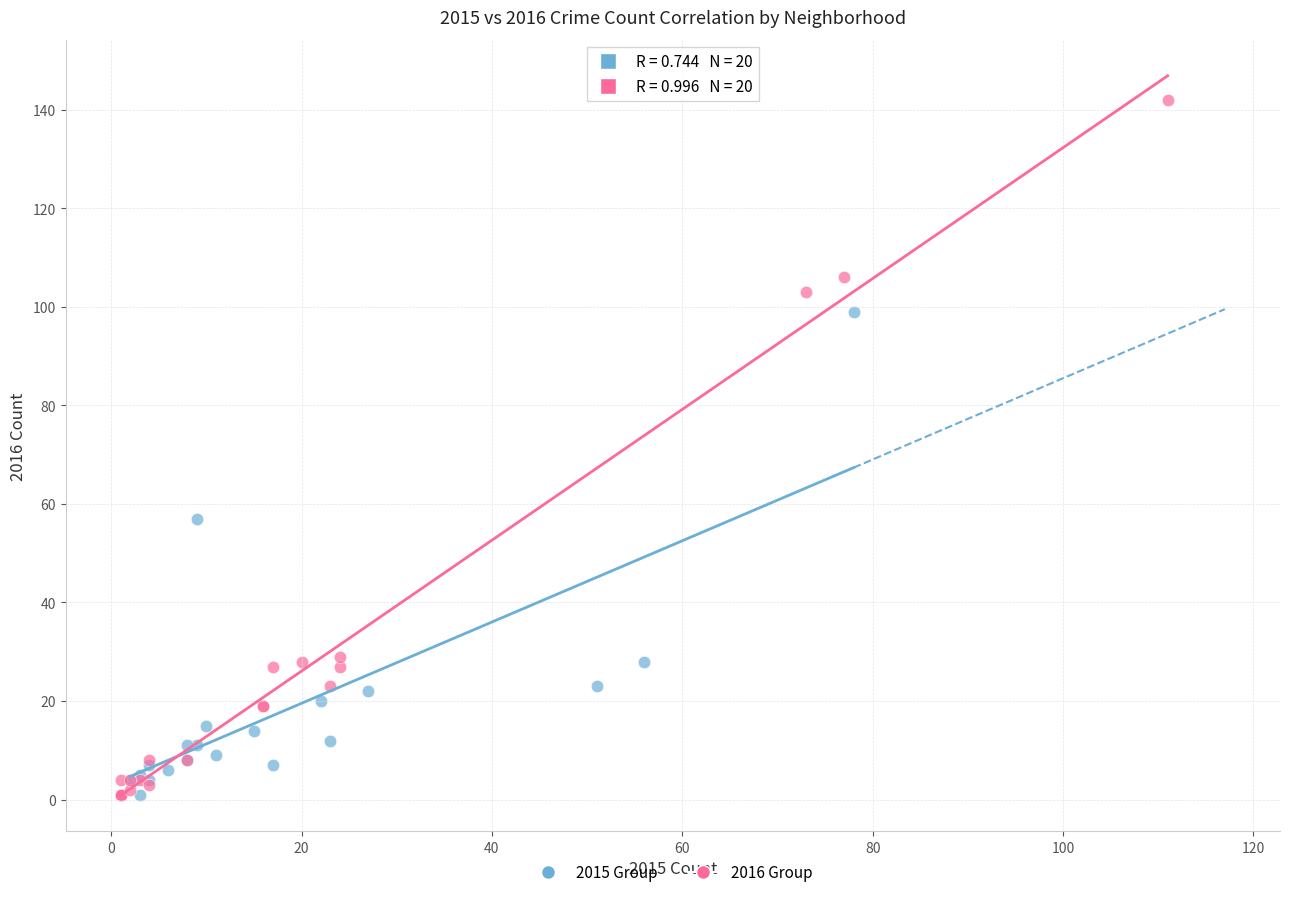

Which series contains the highest Y value?

2016 Group